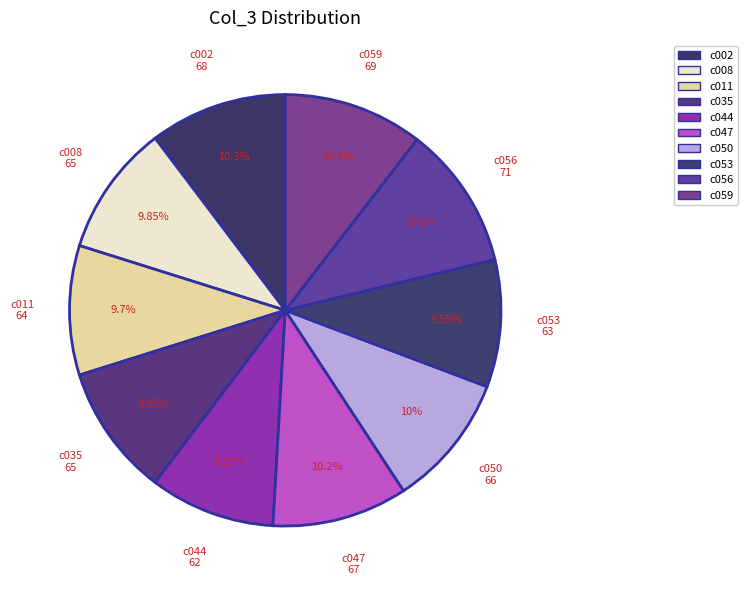

Combined, do c011 and c050 account for over 50%?

No